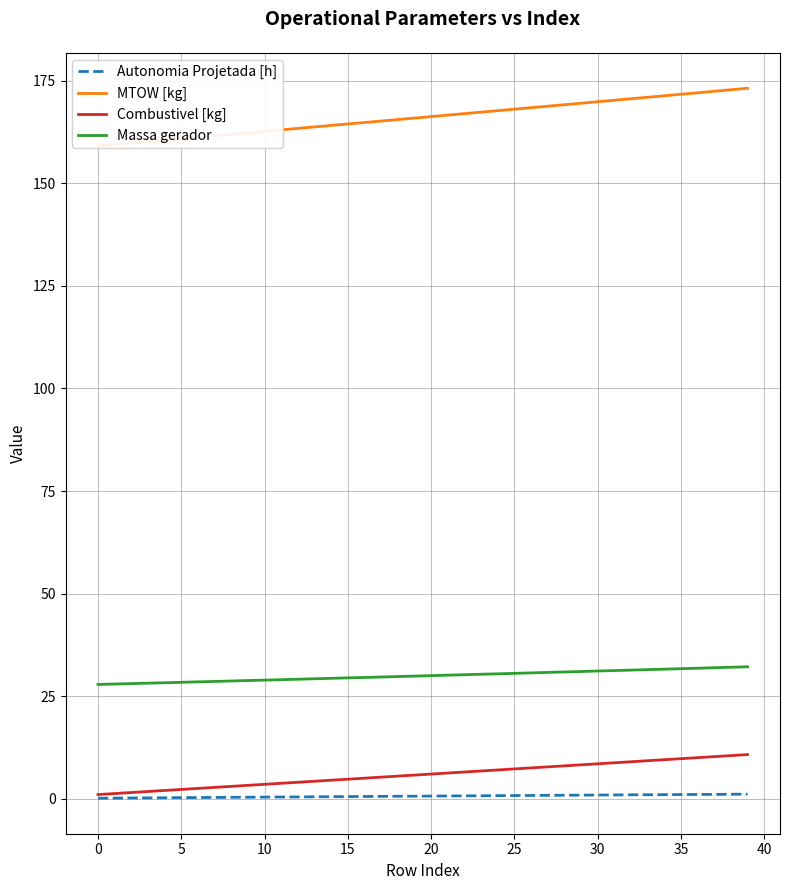

What is the total value across all series at 19?

202.2